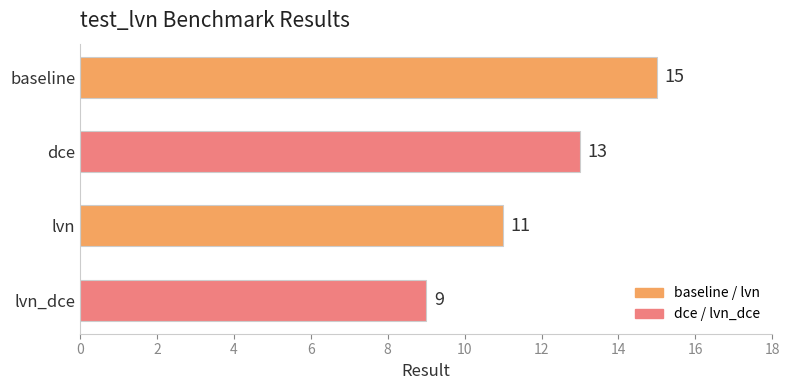

Reading bottom to top, extract all data points from this chart.

lvn_dce=9	lvn=11	dce=13	baseline=15